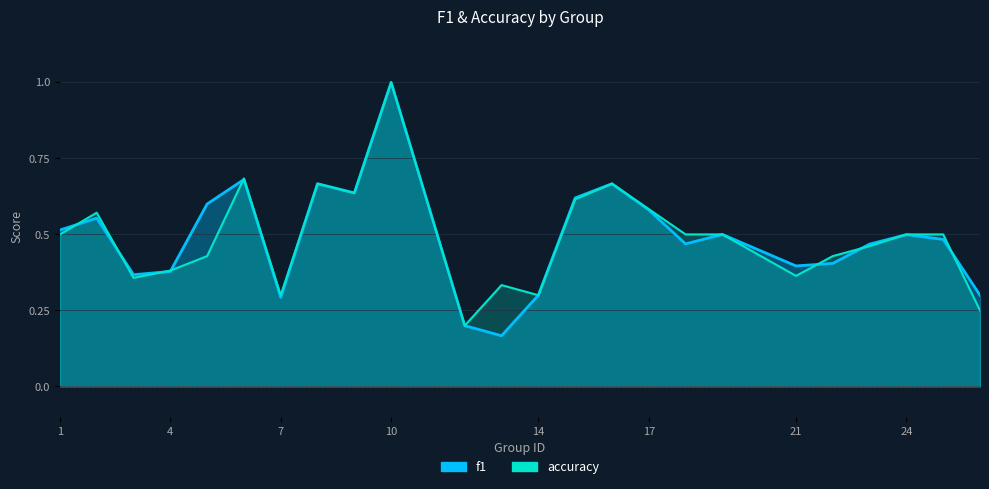

How many intersections are there between f1 and accuracy?

9